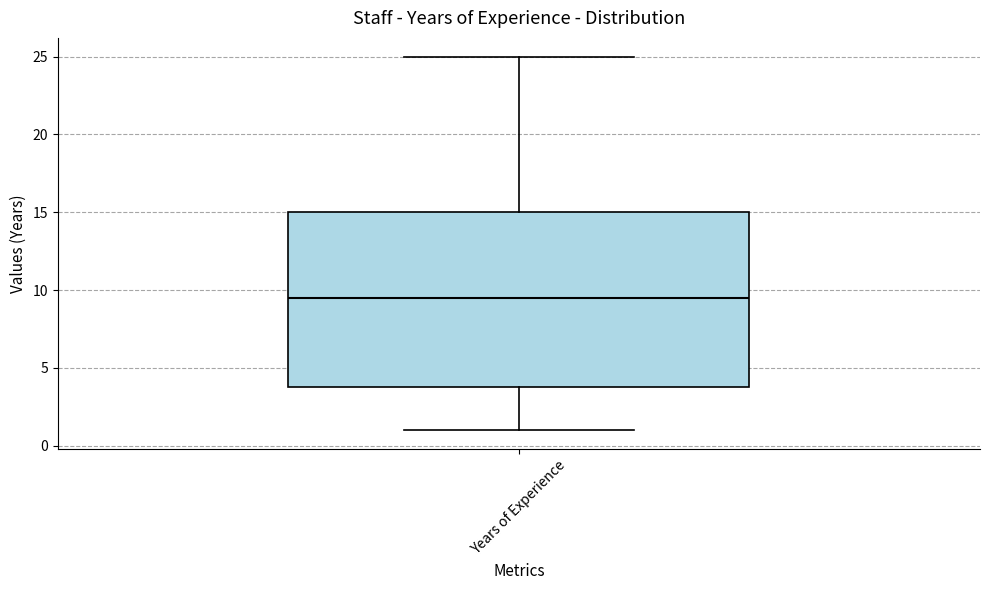

Read this box plot against the y-axis: the position of the median line, the range covered by the box, and the ends of both whiskers. The values are not printed on the chart, so give them approximately, as read against the axis.

median 9.5, box 4.0 to 15.0, whiskers 1.0 to 25.0